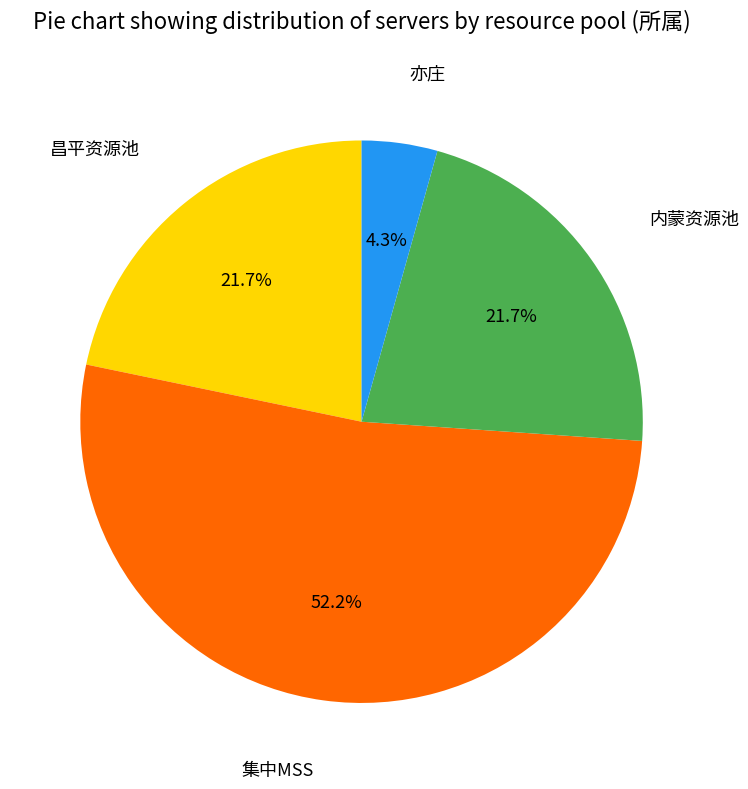

Is there a majority slice in this chart?

Yes